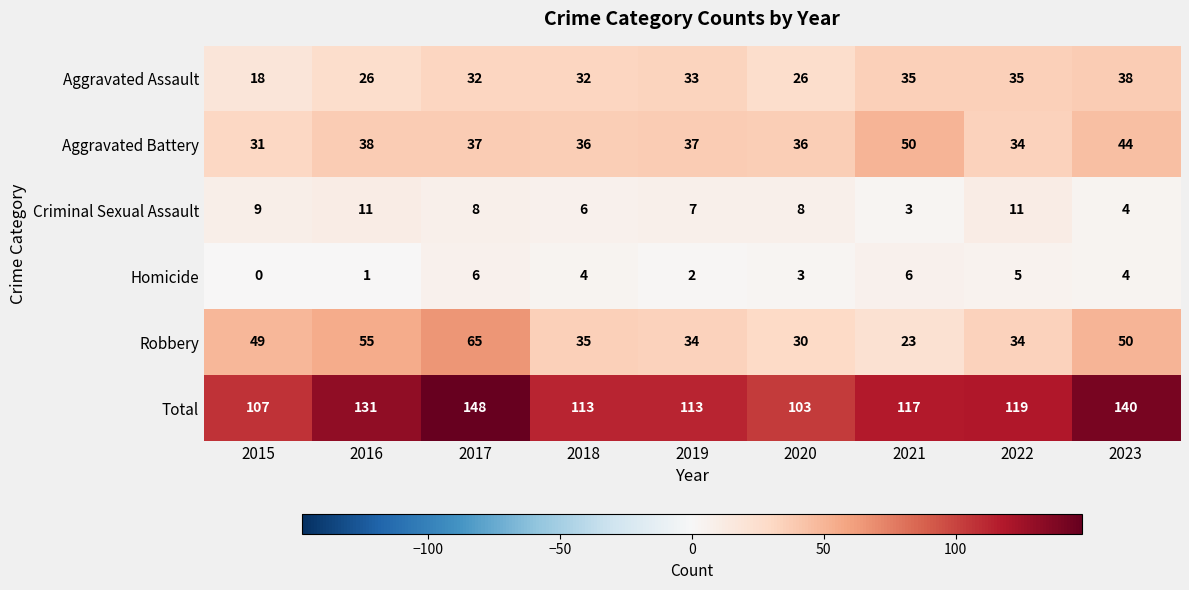

What is the difference between the Robbery values at 2022 and 2016?

21